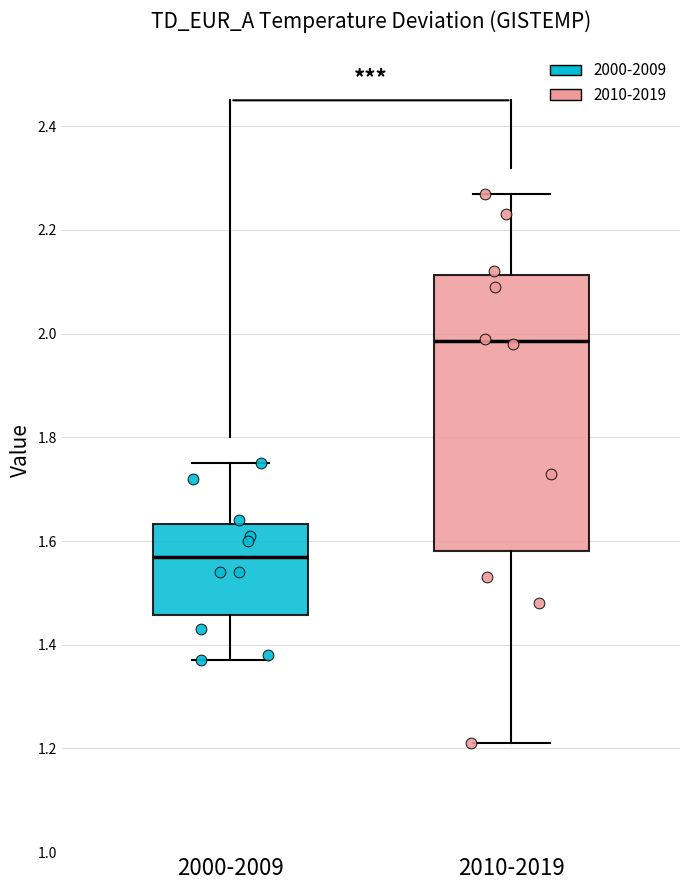

Where is the lower edge of the box for 2000-2009 on the y-axis? The values are not printed on the chart, so give them approximately, as read against the axis.

1.46